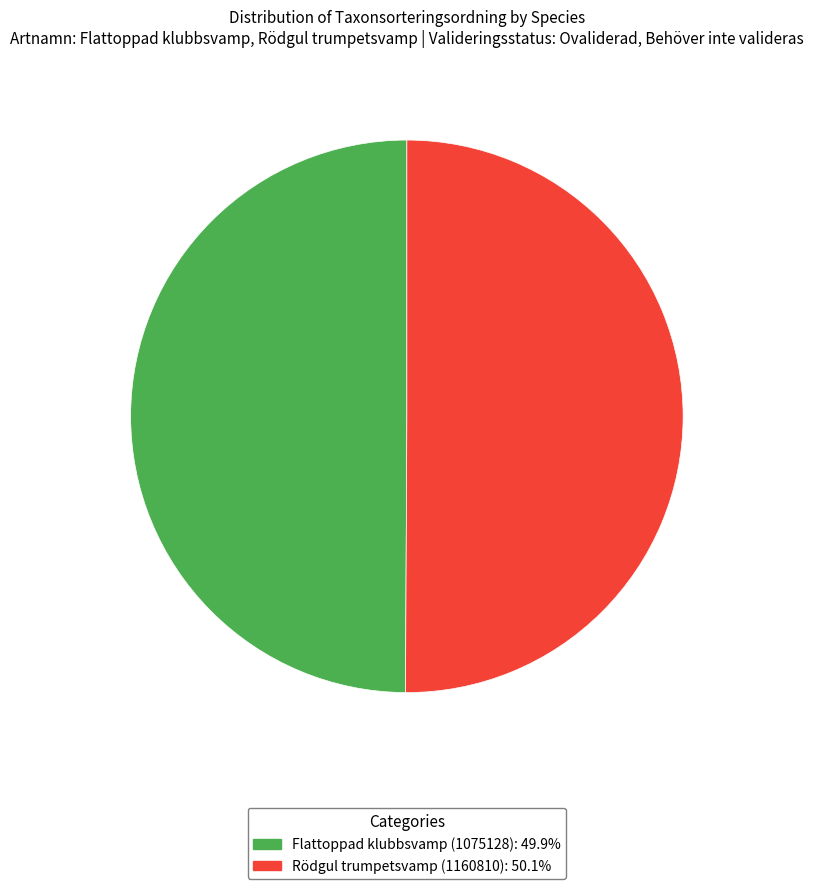

Is the sum of Rödgul trumpetsvamp (1160810) and Flattoppad klubbsvamp (1075128) greater than half?

Yes